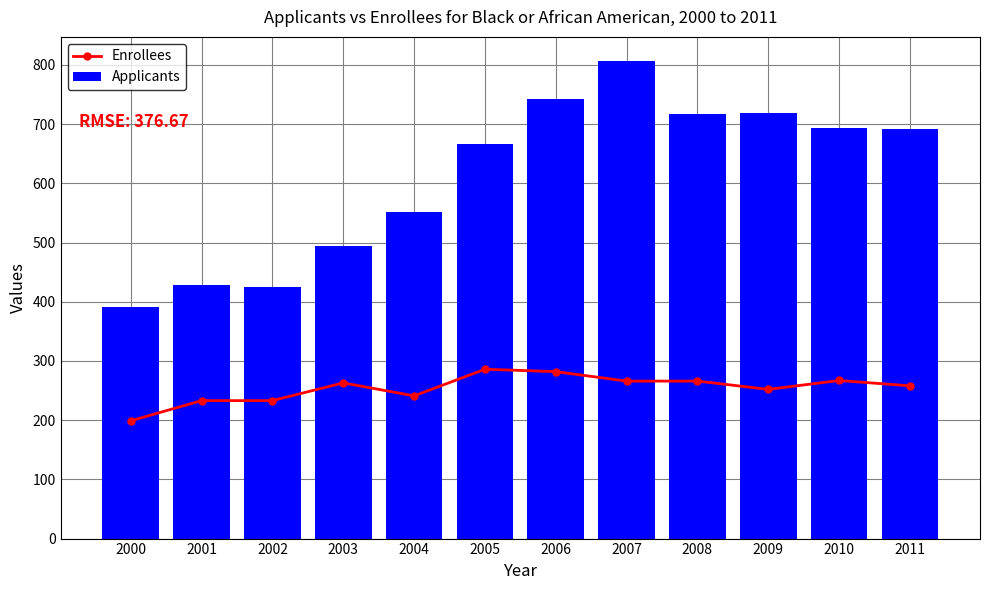

List the series in order of their overall mean, lowest first.

Enrollees, Applicants